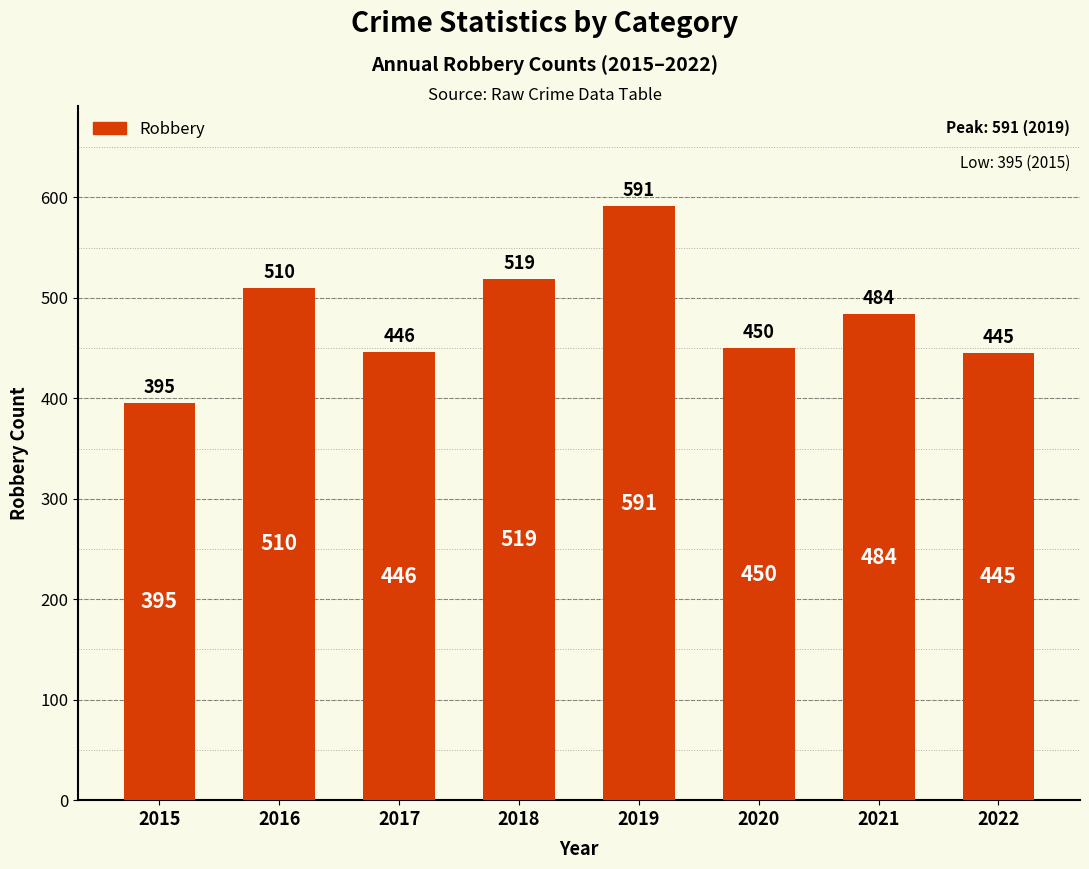

Reading left to right, list all the values displayed in this chart.

2015=395	2016=510	2017=446	2018=519	2019=591	2020=450	2021=484	2022=445